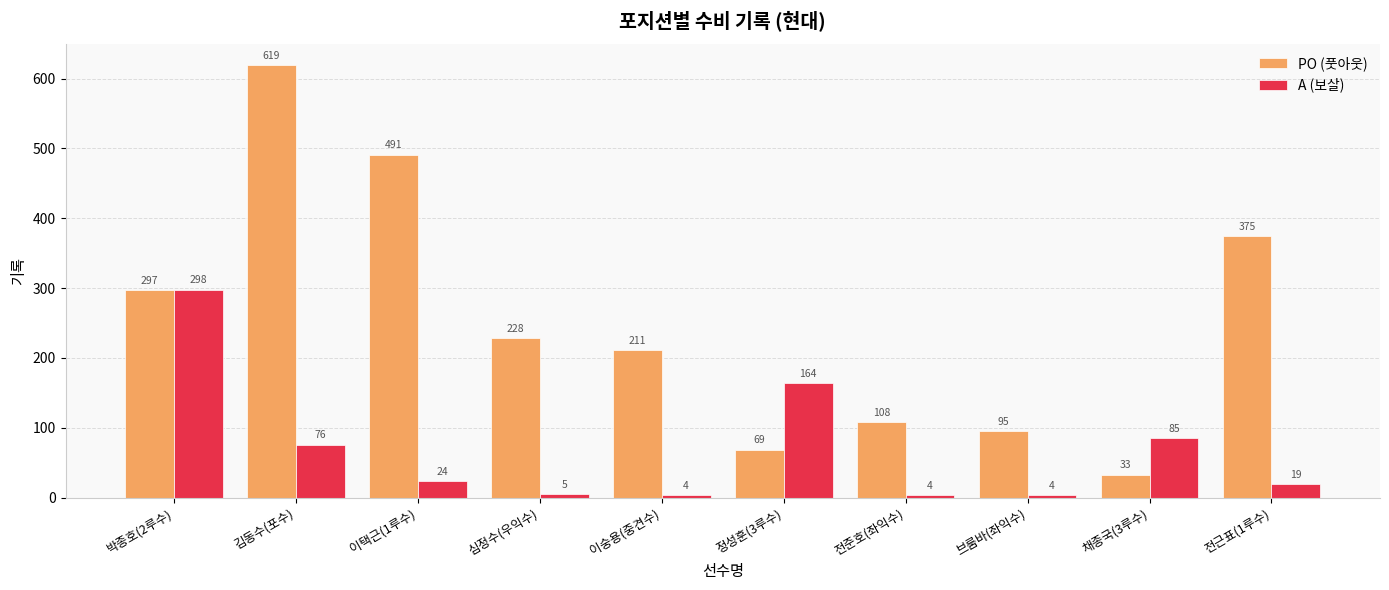

Rank the series by their maximum value, from lowest to highest.

A (보살), PO (풋아웃)